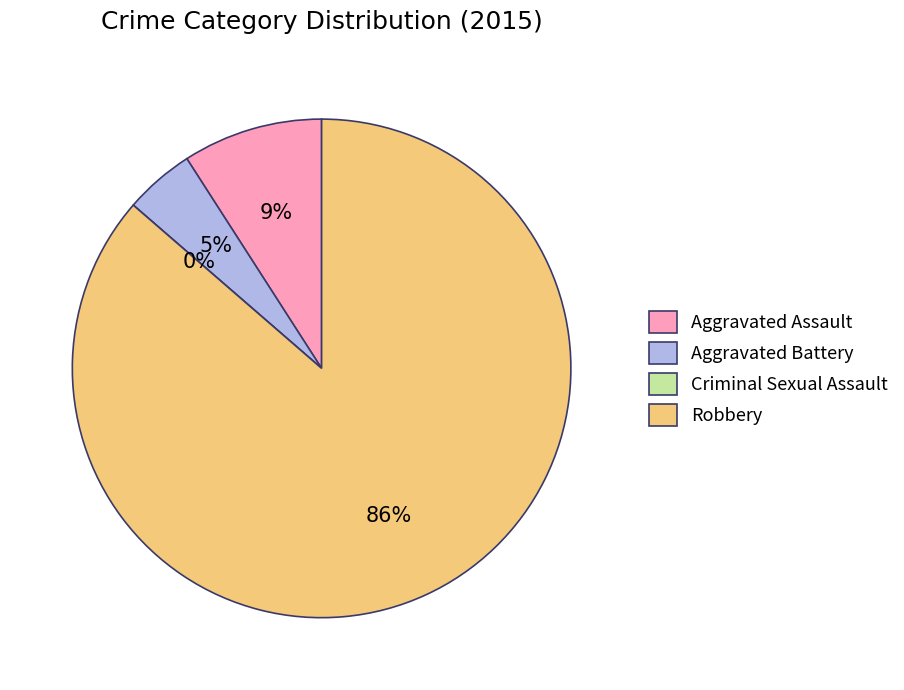

Is Robbery the majority of the pie?

Yes